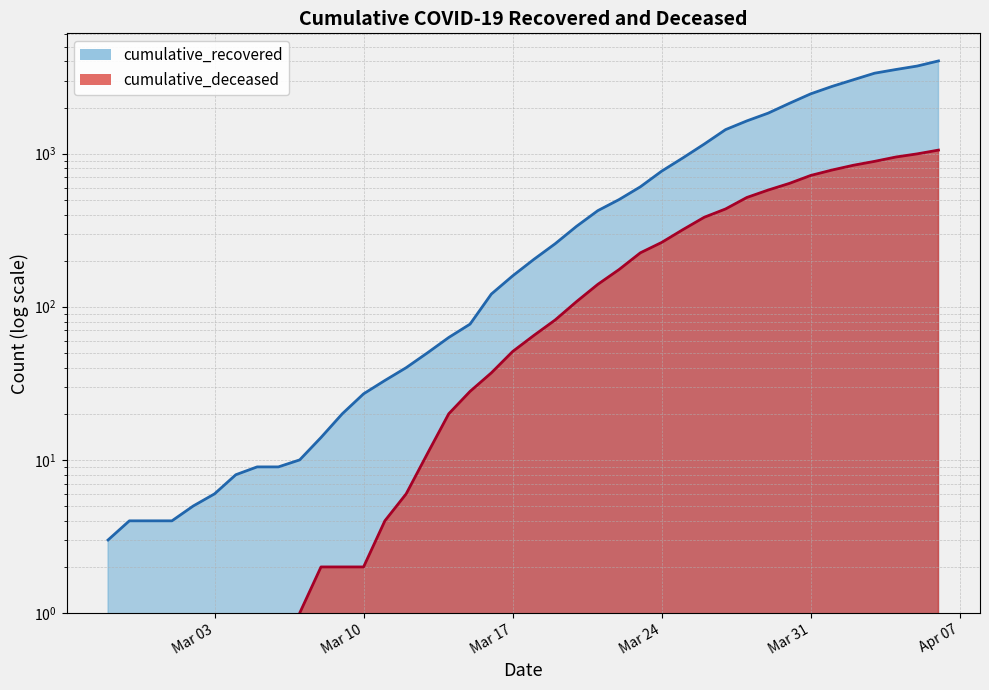

At 2020-03-15, list the series in order from largest to smallest.

cumulative_recovered, cumulative_deceased